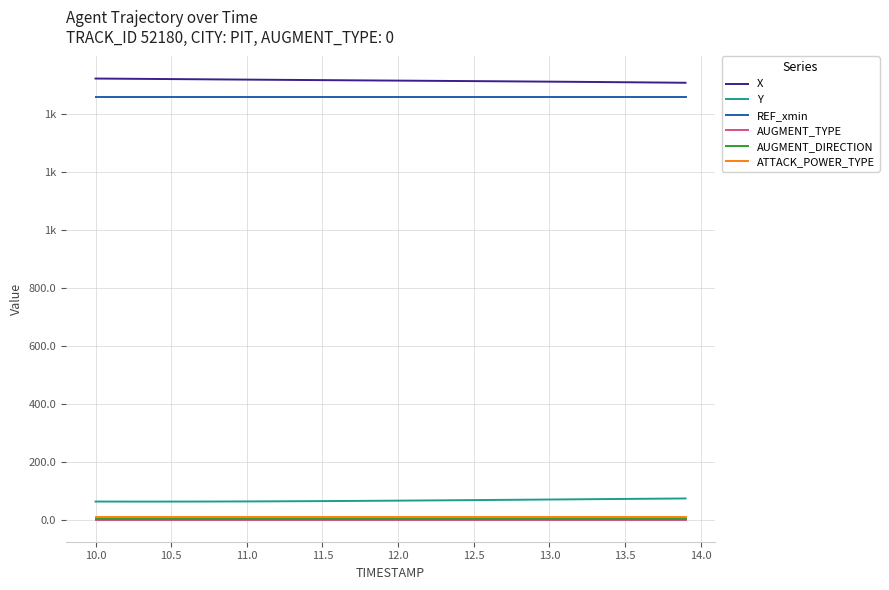

What is the maximum value shown in the chart?

1523.4